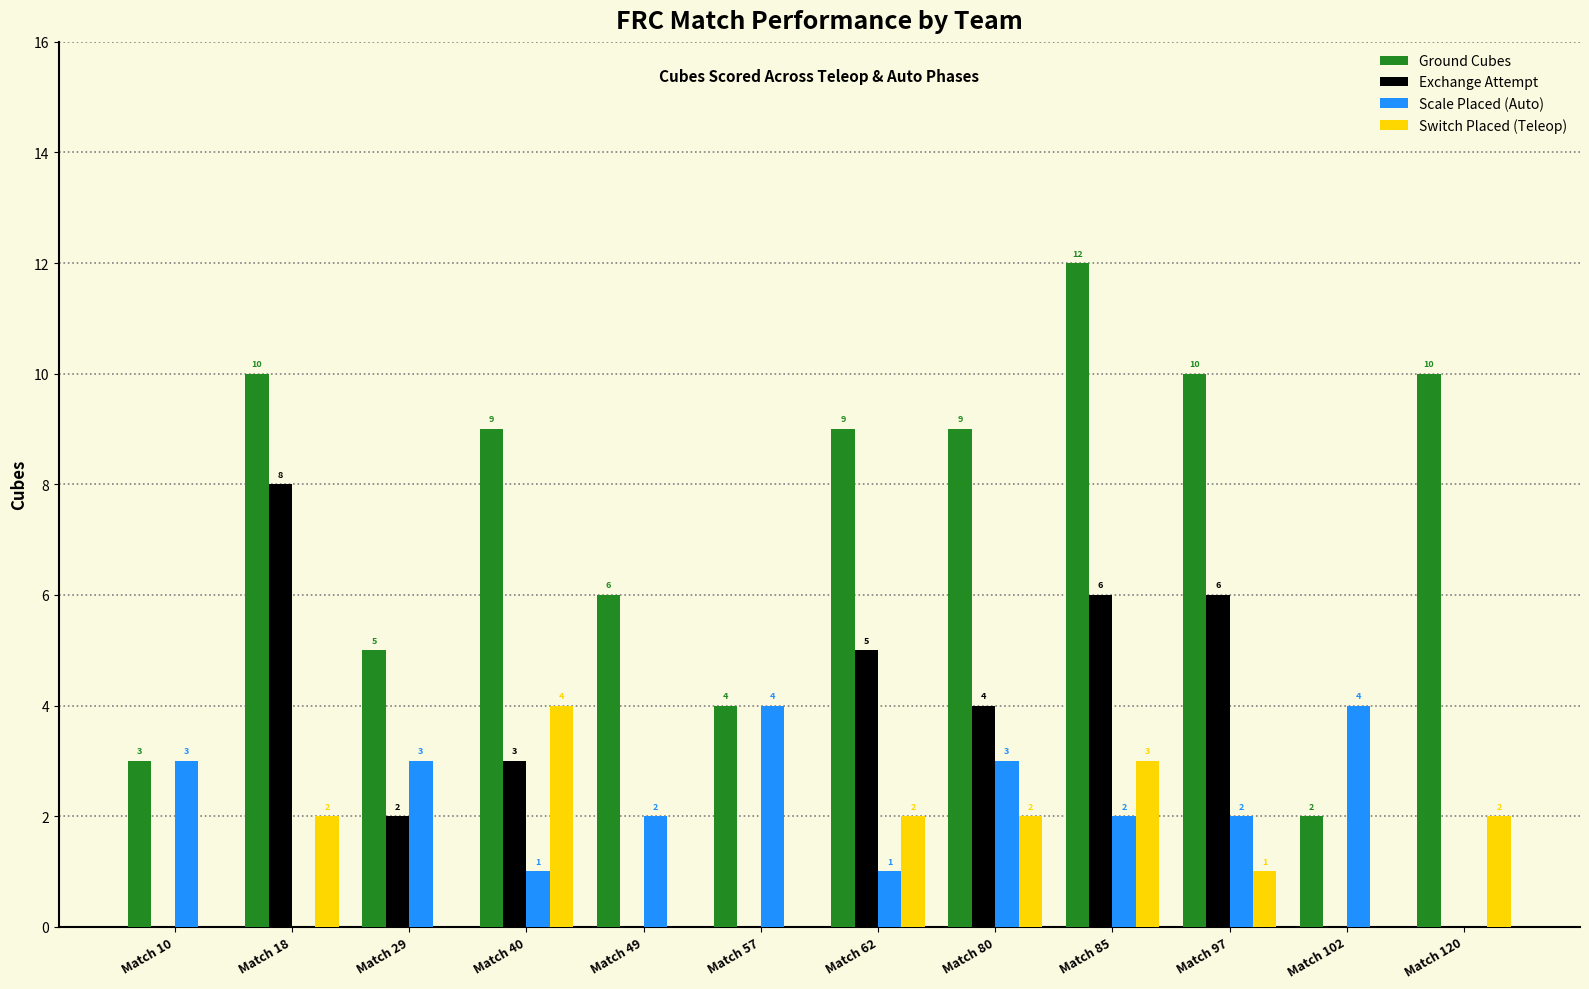

At which category is the sum across all series the highest?

Match 85